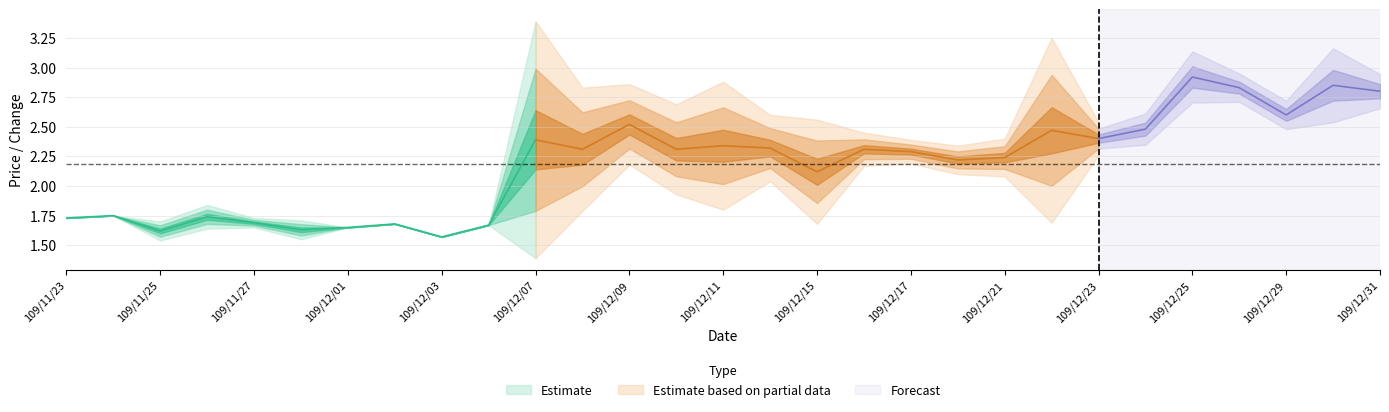

Which category has the lowest value in the change series?

109/12/29